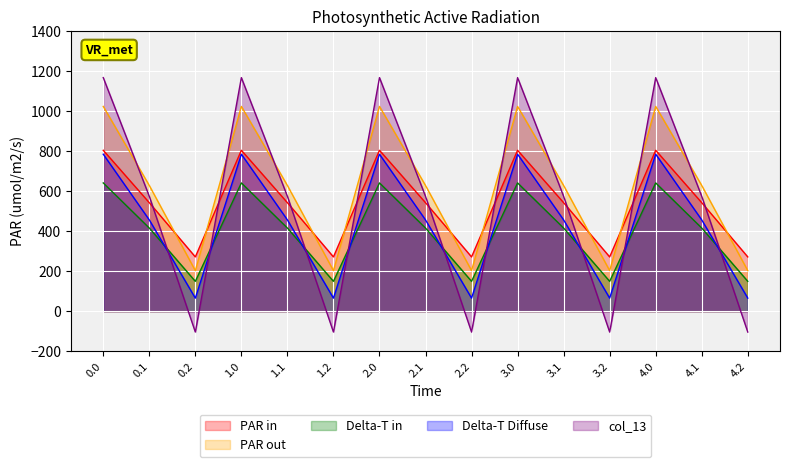

Which series has the largest total across all categories?

PAR out